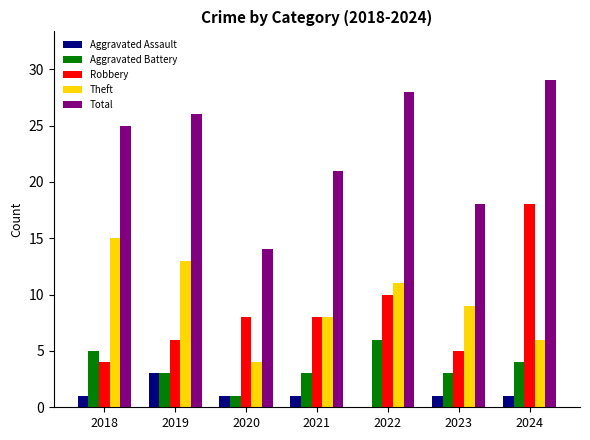

What is the approximate value of Total at 2019?

26